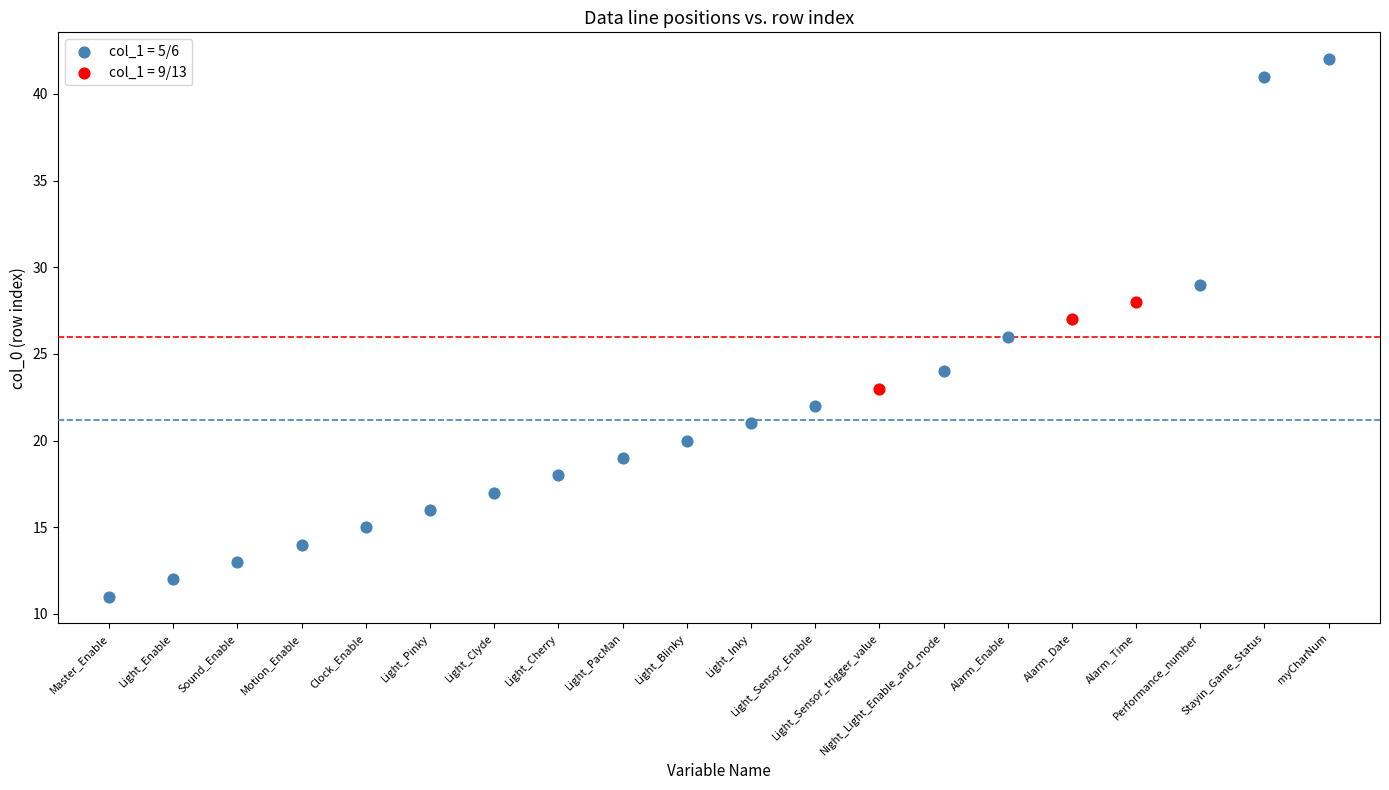

Which series reaches the maximum Y coordinate?

col_1 = 5/6